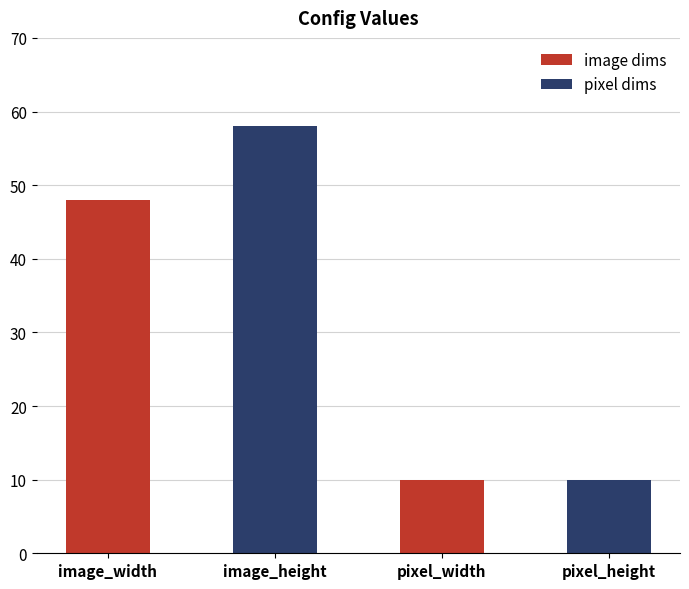

At which category does the chart reach its minimum across all series?

pixel_width